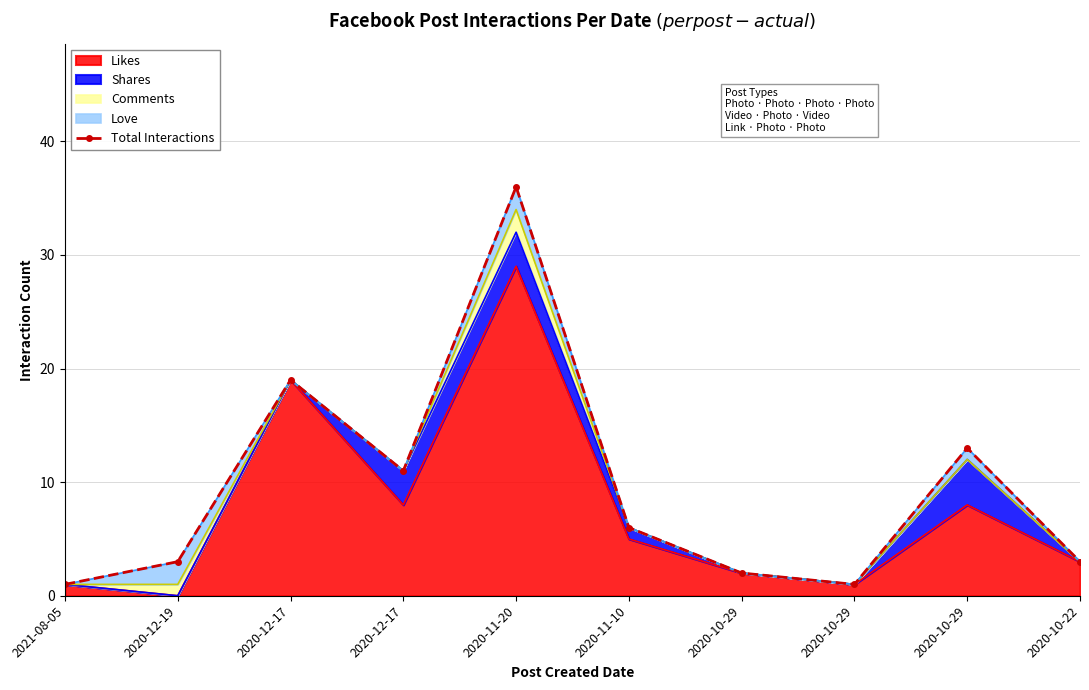

What is the average value?

10